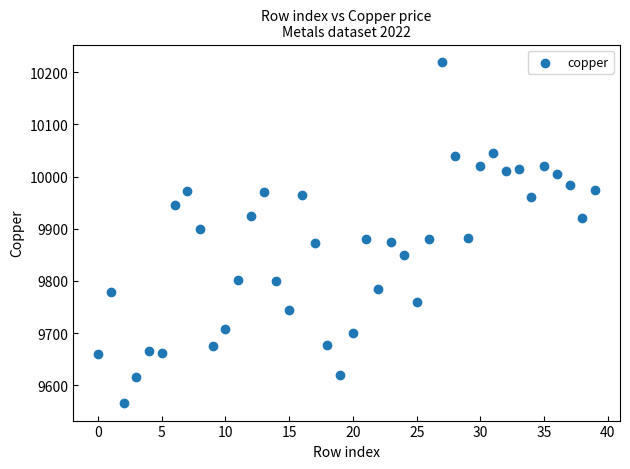

Count the number of points in this scatter plot.

40